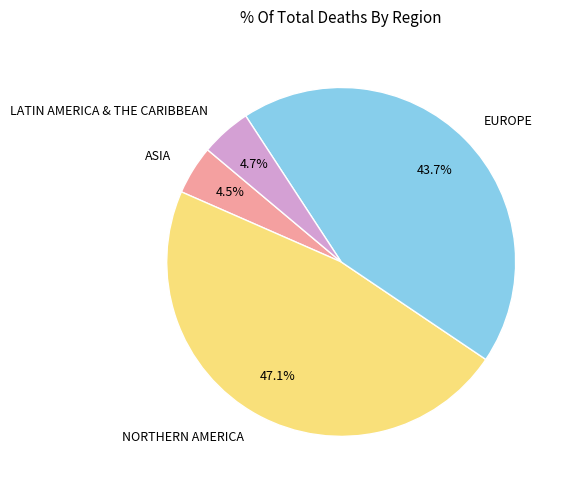

What is the ratio of the value at LATIN AMERICA & THE CARIBBEAN to the value at ASIA?

1.0